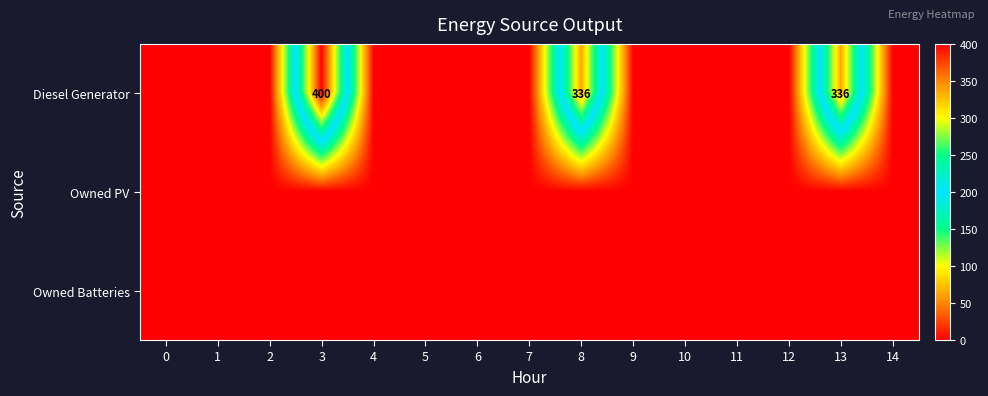

How many values in Diesel Generator are above zero?

3